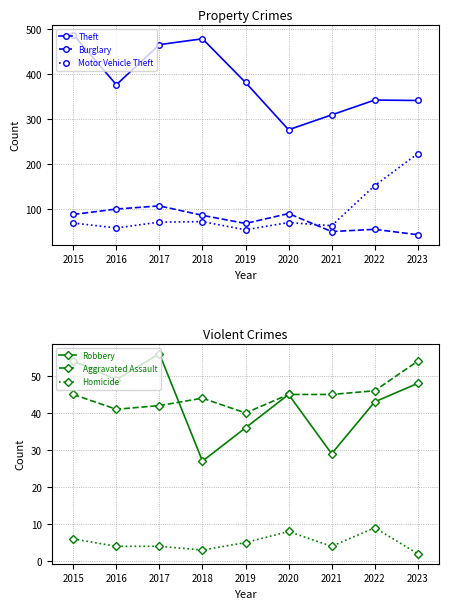

What value does the Aggravated Assault series have at 2023?

54